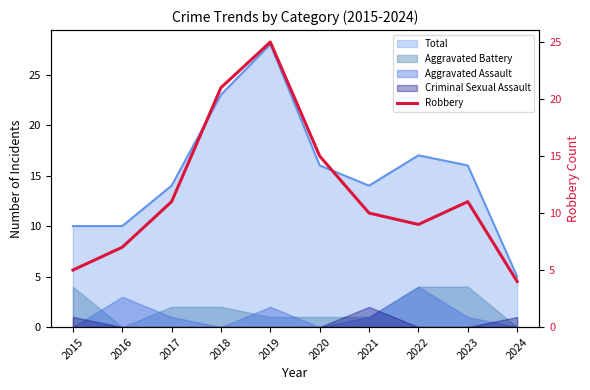

How many lines are shown in the chart?

1